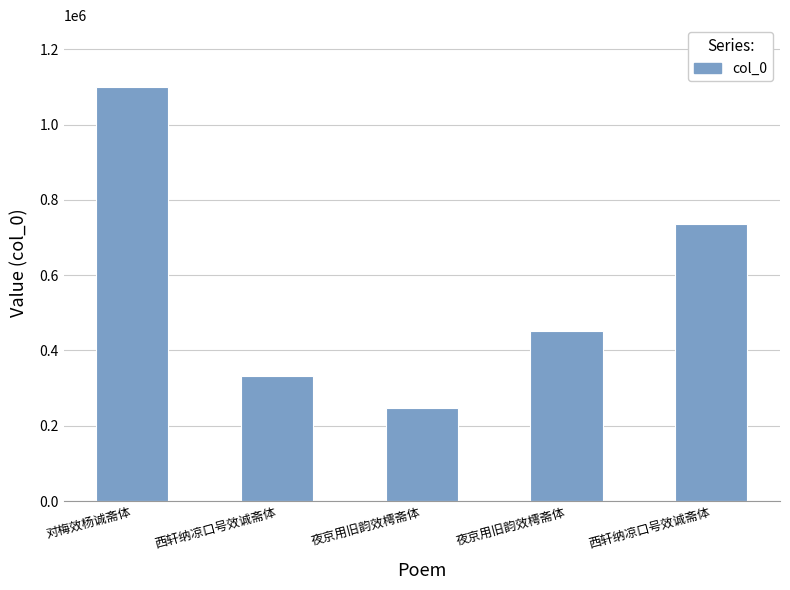

What is the average value?

573294